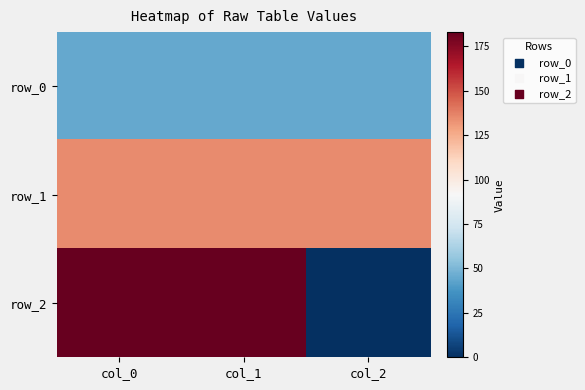

Which category has the highest value in the row_1 series?

col_0